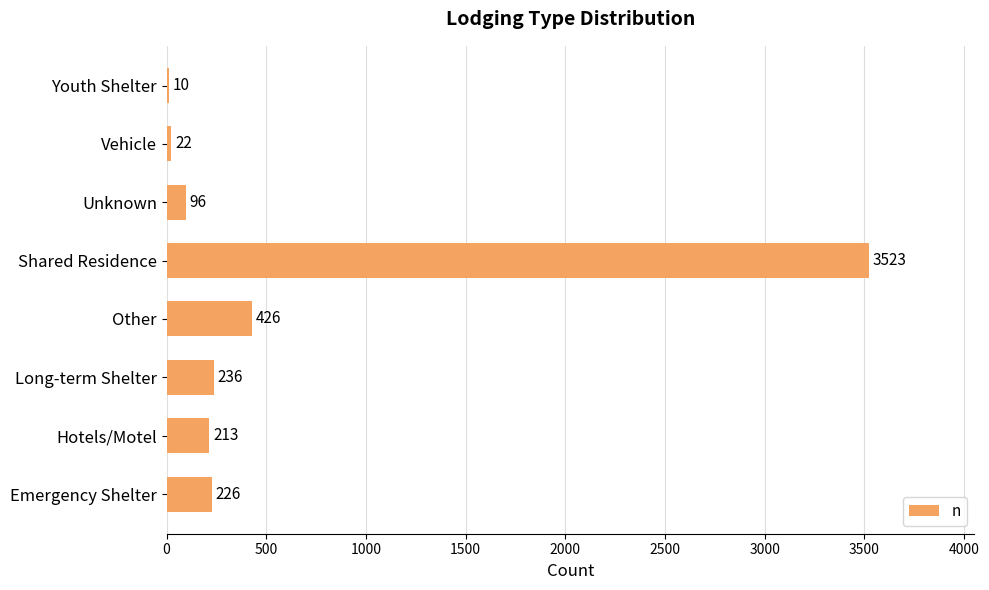

Reading top to bottom, extract all data points from this chart.

Youth Shelter=10	Vehicle=22	Unknown=96	Shared Residence=3523	Other=426	Long-term Shelter=236	Hotels/Motel=213	Emergency Shelter=226